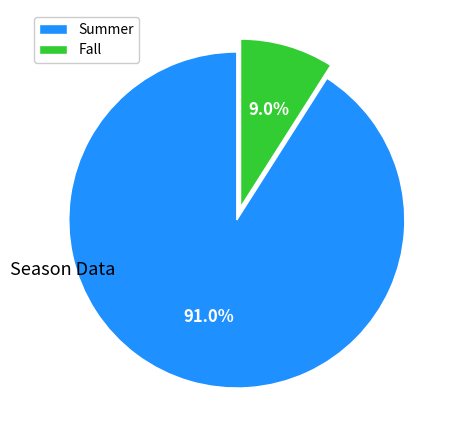

Combined, what portion of the pie is Fall and Summer?

100.0%